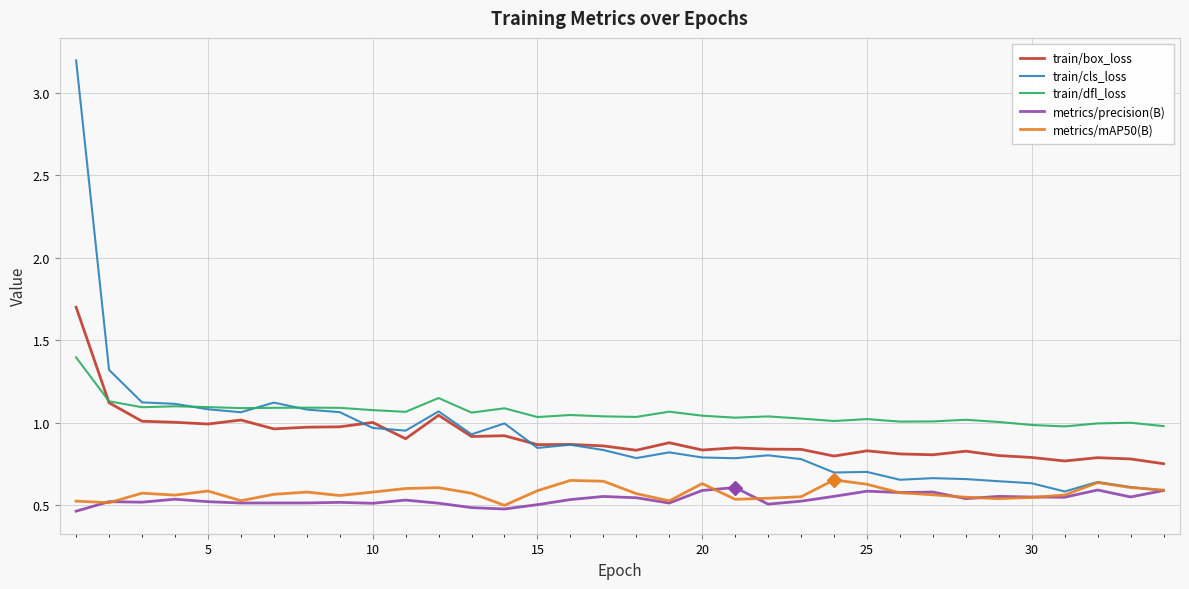

True or false: train/dfl_loss and metrics/precision(B) cross at least once.

False